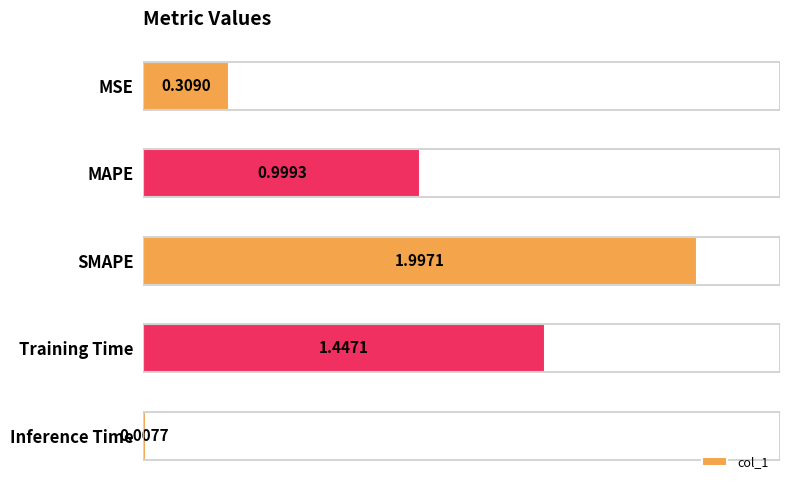

What is the label of the 5th bar from the bottom?

MSE